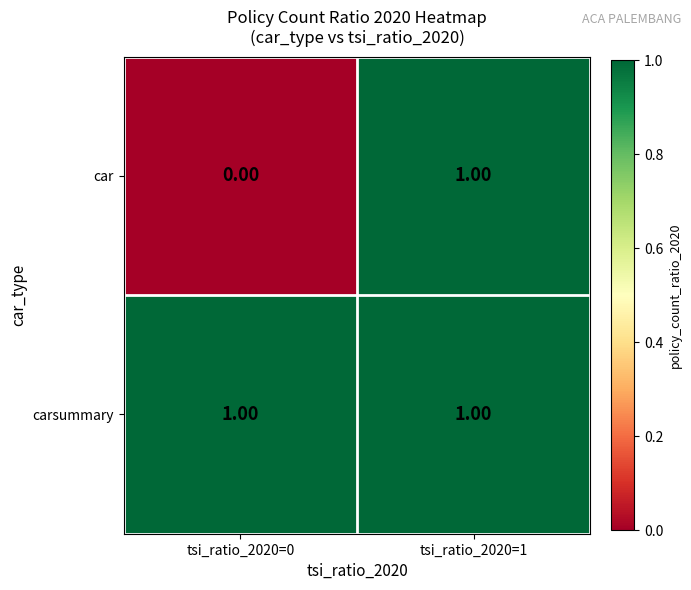

Which series has the largest total across all categories?

carsummary